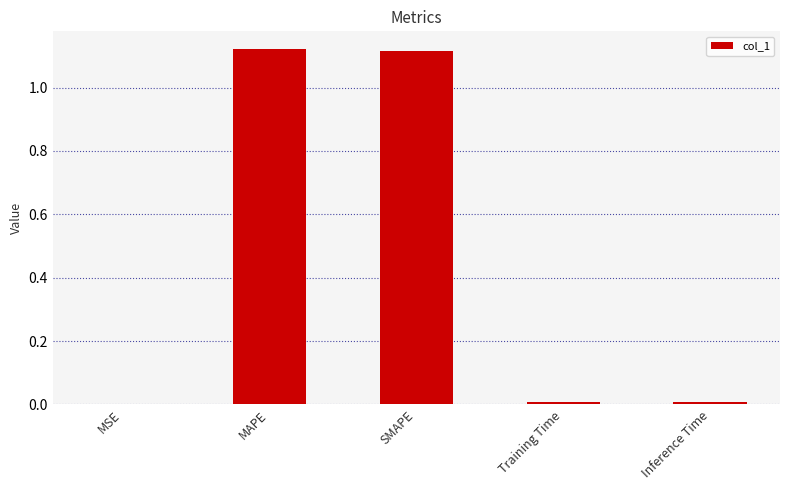

Between SMAPE and Training Time, which is larger?

SMAPE